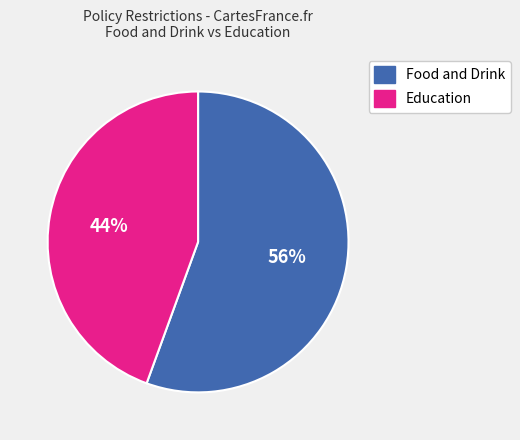

What is the majority slice?

Food and Drink